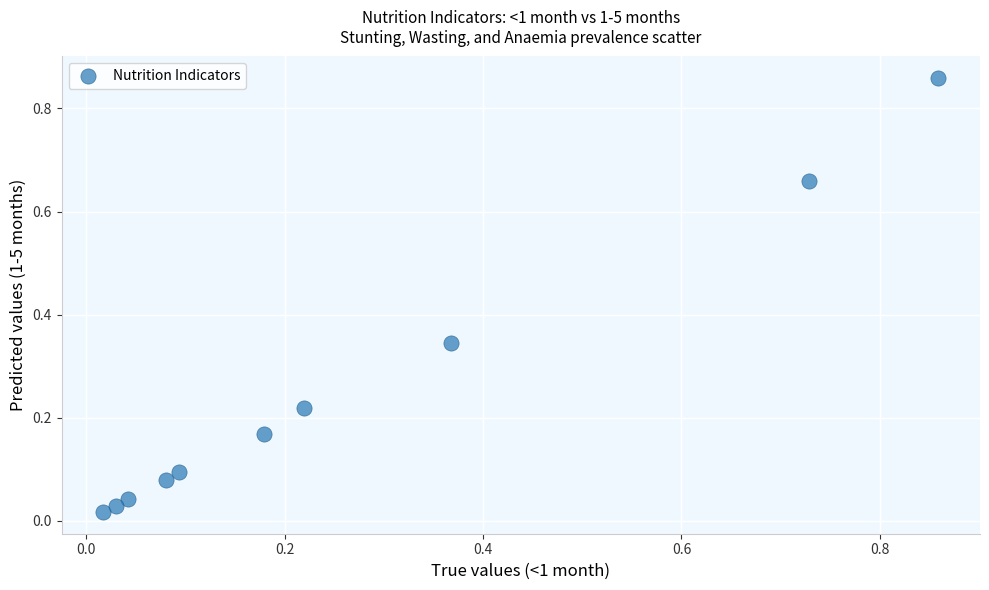

What is the range of X values (max minus min)?

0.8